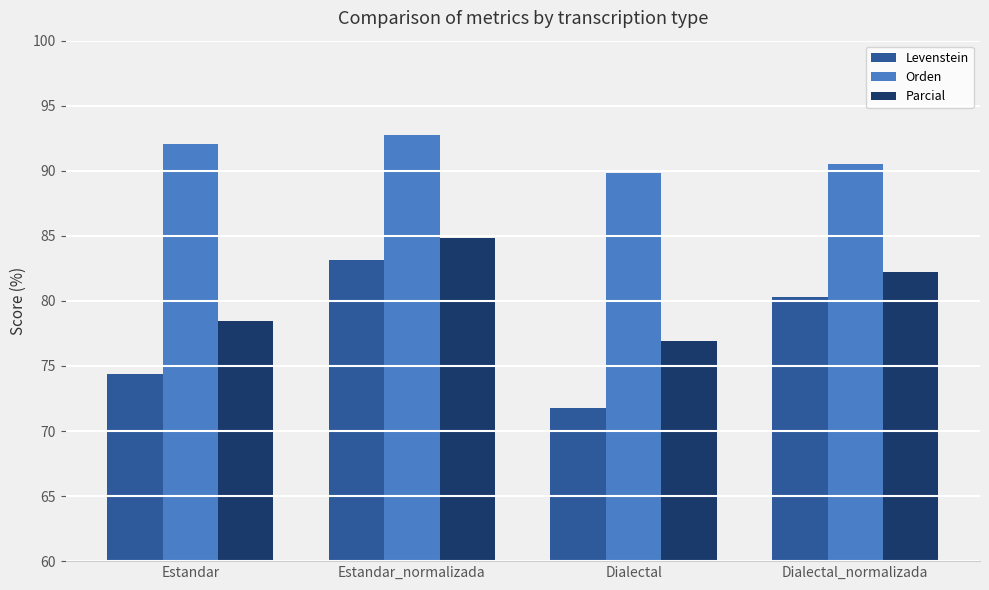

How many bars are there in each group?

3